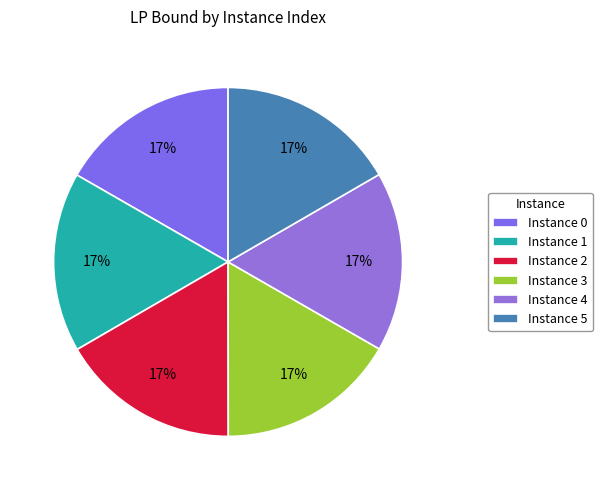

Rank the categories by value from lowest to highest.

2, 5, 4, 3, 1, 0